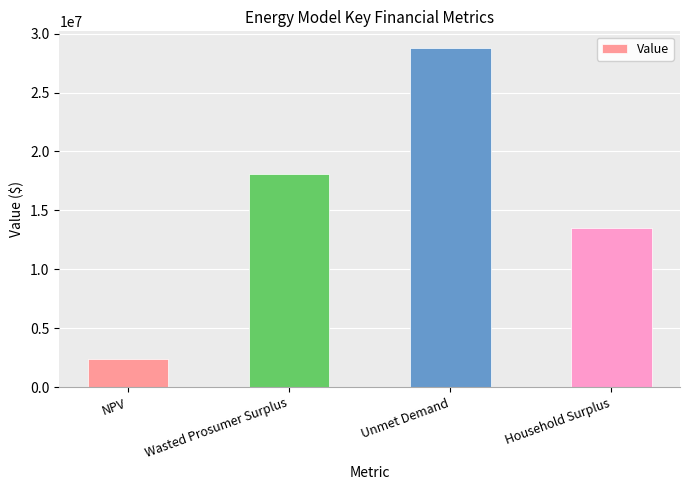

At which label is the value closest to 15561529?

Household Surplus